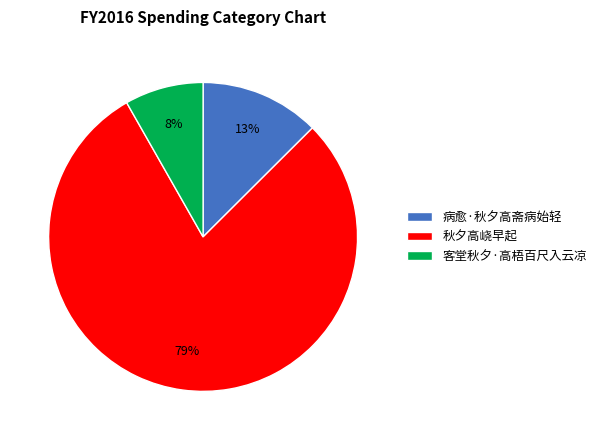

Do 病愈·秋夕高斋病始轻 and 客堂秋夕·高梧百尺入云凉 together represent more than half of the pie?

No